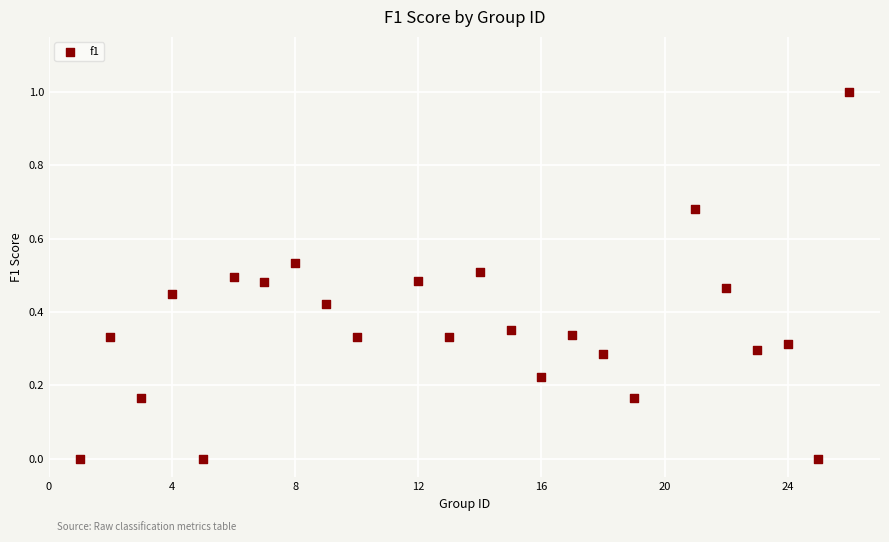

What is the range of X values (max minus min)?

25.0